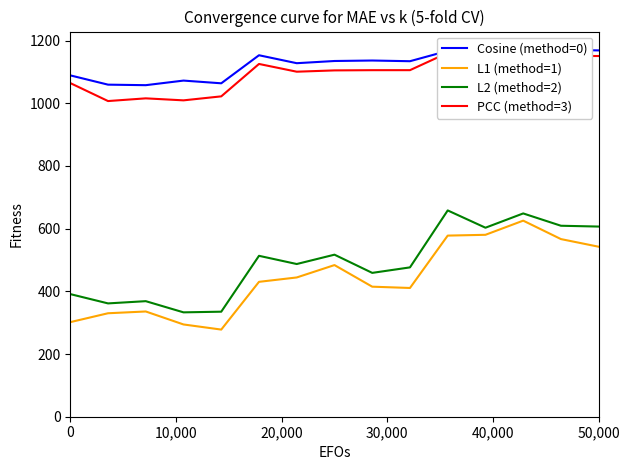

What is the lowest value of the L2 (method=2) series?

332.9